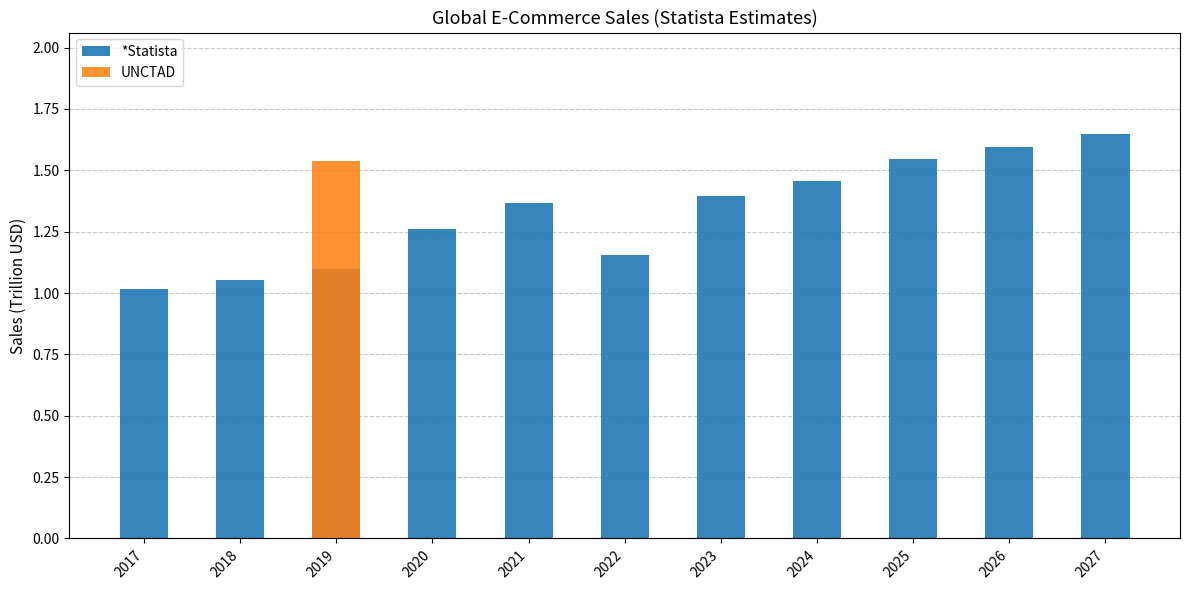

Are the bars horizontal?

No